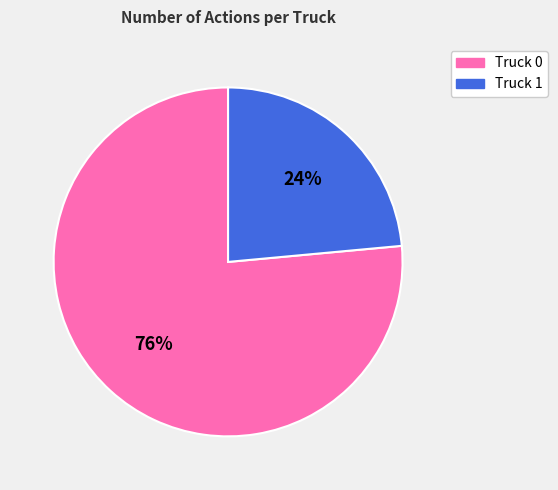

True or false: Truck 0 accounts for 91% of the total.

False